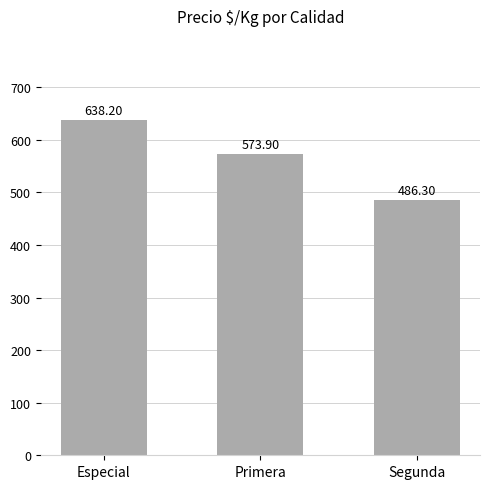

Reading left to right, what are all the values shown in this chart?

Especial=638.2	Primera=573.9	Segunda=486.3